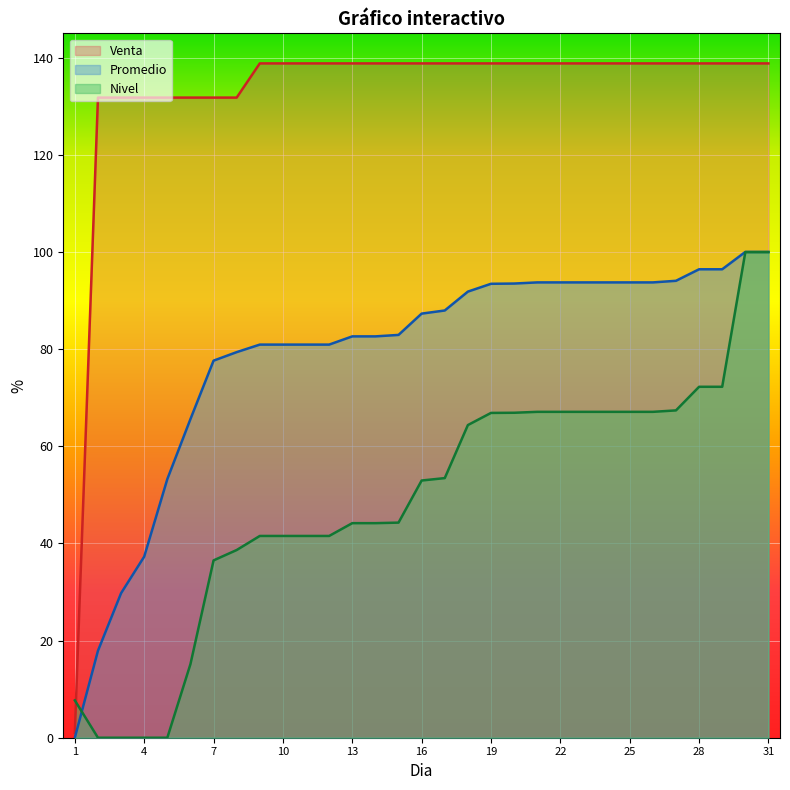

Reading left to right, list all the values displayed in this chart.

Venta: 1=1.0	2=131.8	3=131.8	4=131.8	5=131.8	6=131.8	7=131.8	8=131.8	9=138.8	10=138.8	11=138.8	12=138.8	13=138.8	14=138.8	15=138.8	16=138.8	17=138.8	18=138.8	19=138.8	20=138.8	21=138.8	22=138.8	23=138.8	24=138.8	25=138.8	26=138.8	27=138.8	28=138.8	29=138.8	30=138.8	31=138.8
Promedio: 1=0.0	2=17.9	3=29.8	4=37.3	5=53.2	6=65.6	7=77.6	8=79.4	9=80.9	10=80.9	11=80.9	12=80.9	13=82.6	14=82.6	15=82.9	16=87.3	17=87.9	18=91.8	19=93.4	20=93.5	21=93.7	22=93.7	23=93.7	24=93.7	25=93.7	26=93.7	27=94.1	28=96.4	29=96.4	30=100.0	31=100.0
Nivel: 1=7.7	2=0.0	3=0.0	4=0.0	5=0.0	6=15.2	7=36.5	8=38.6	9=41.5	10=41.5	11=41.5	12=41.5	13=44.2	14=44.2	15=44.3	16=52.9	17=53.4	18=64.4	19=66.9	20=66.9	21=67.1	22=67.1	23=67.1	24=67.1	25=67.1	26=67.1	27=67.4	28=72.2	29=72.2	30=100.0	31=100.0